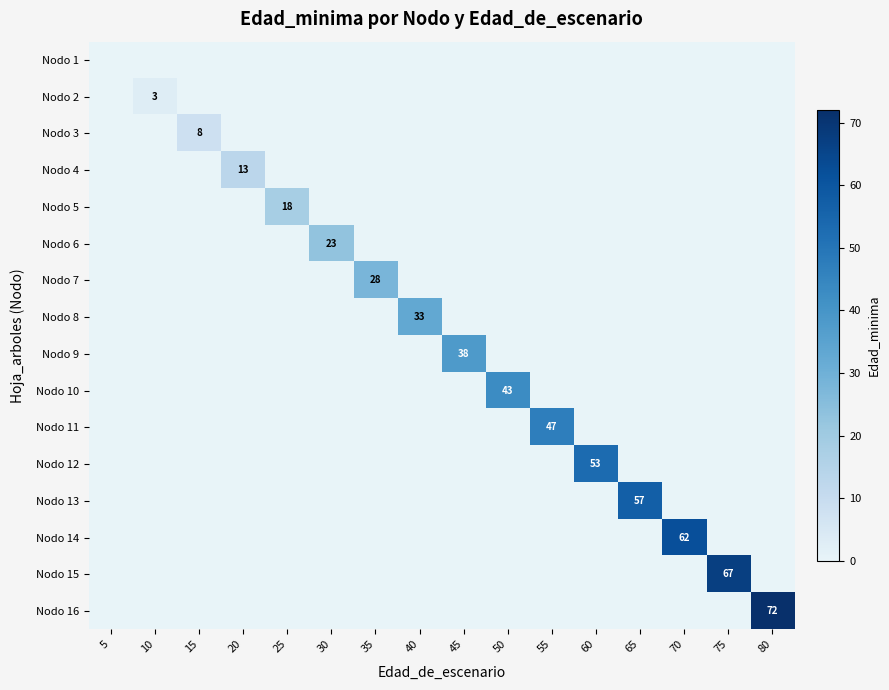

Count the number of categories in the chart.

16